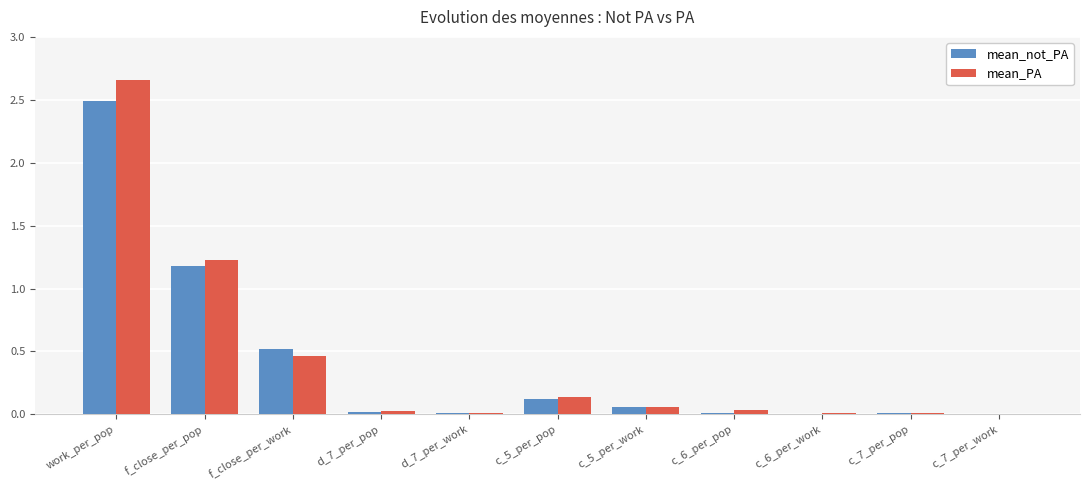

At which label does mean_not_PA reach its peak?

work_per_pop